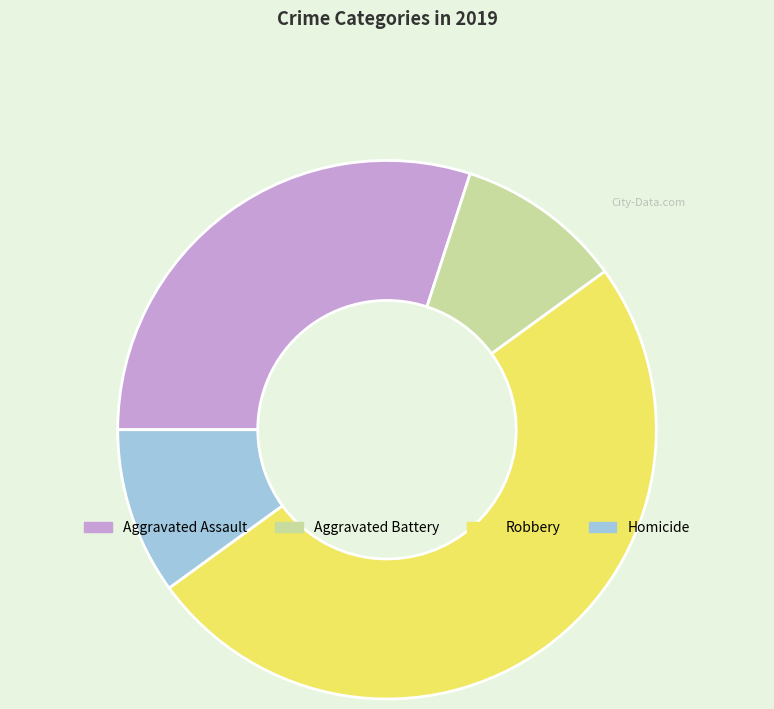

Count the number of slices in the pie.

4